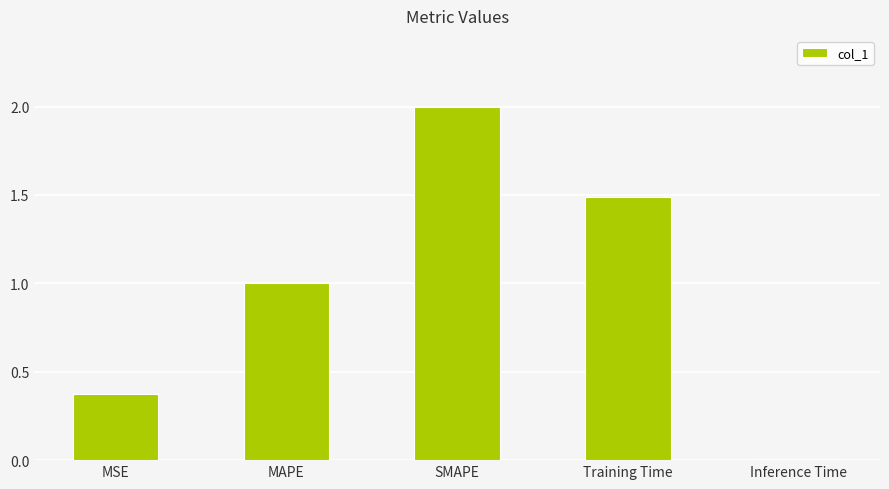

Which label corresponds to the smallest value in the chart?

Inference Time